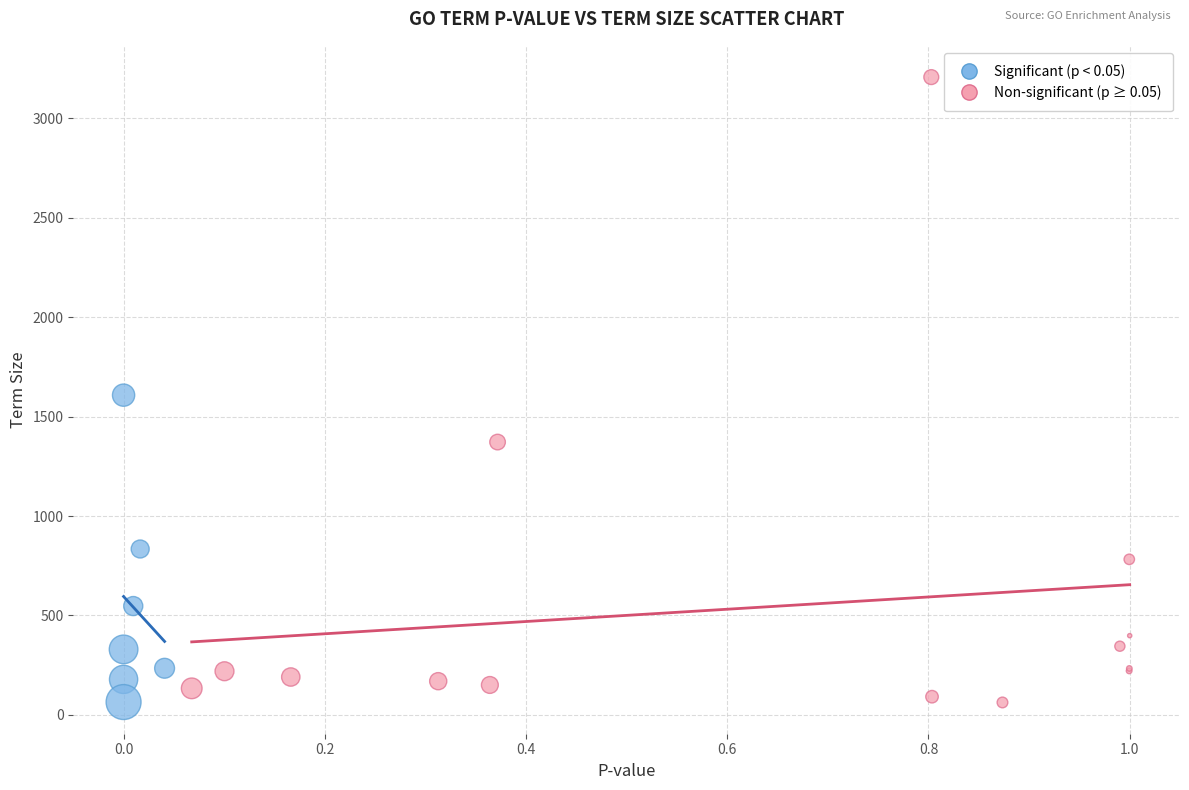

Which series has the largest Y range (max minus min)?

Non-significant (p ≥ 0.05)